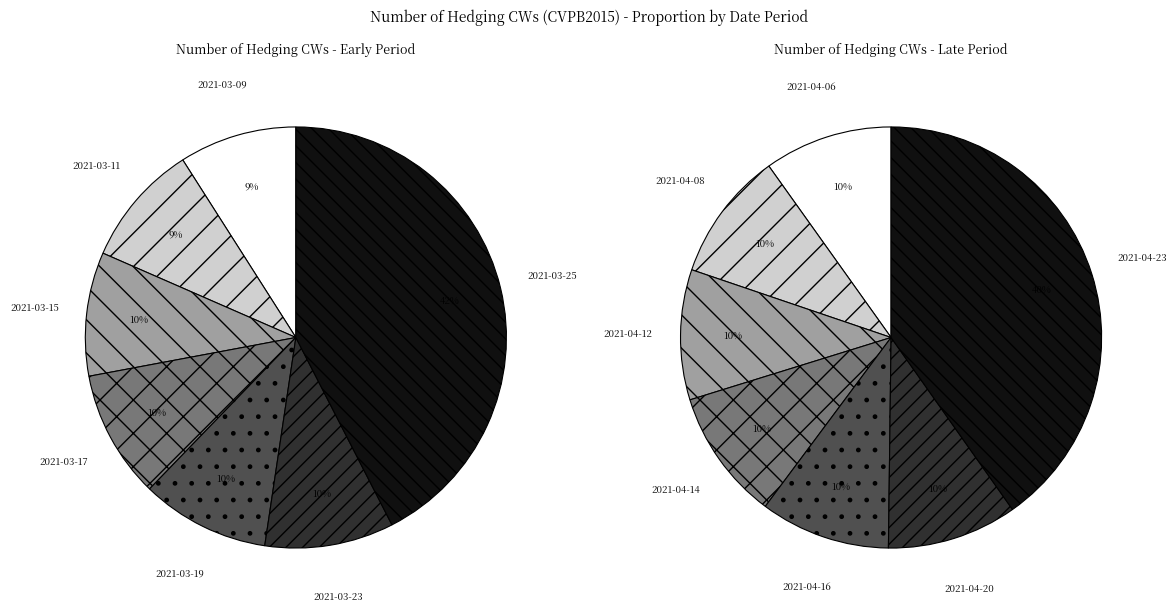

Does 2021-04-13 account for over 50% of the chart?

No